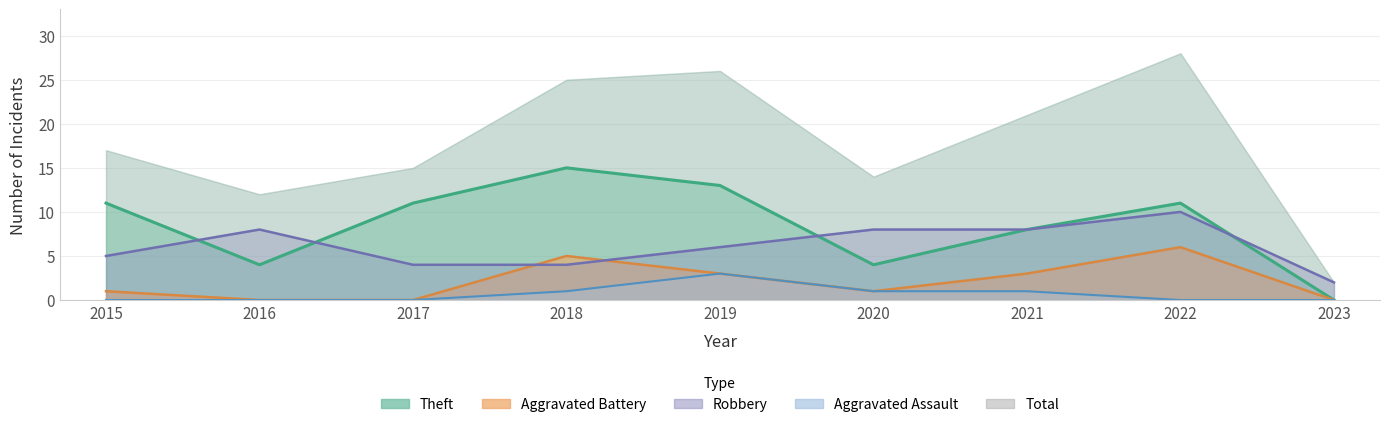

Does the chart display data point markers on the line(s)?

No